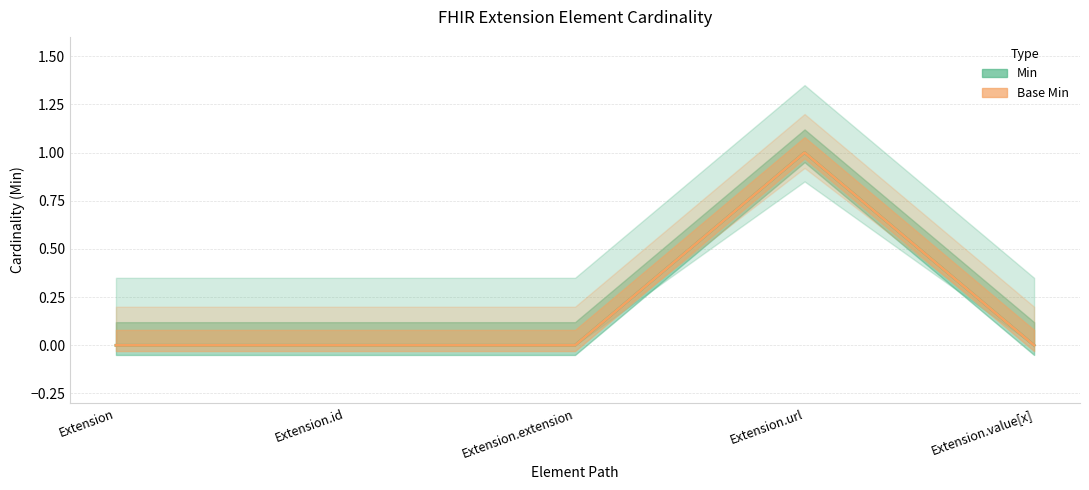

In Min, how many points are higher than both neighbors (excluding endpoints)?

1